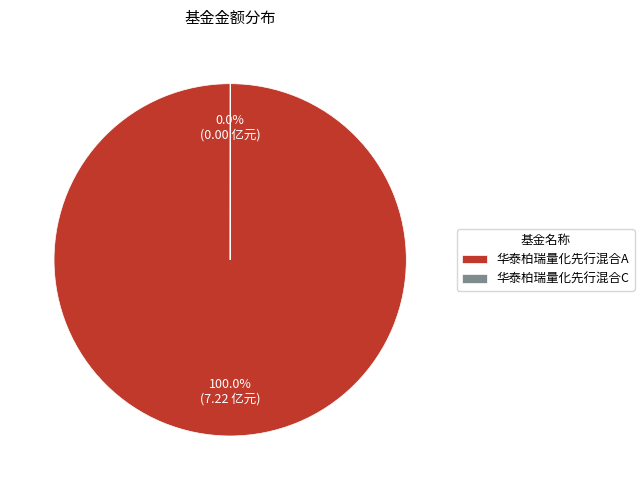

Is 华泰柏瑞量化先行混合A the majority of the pie?

Yes